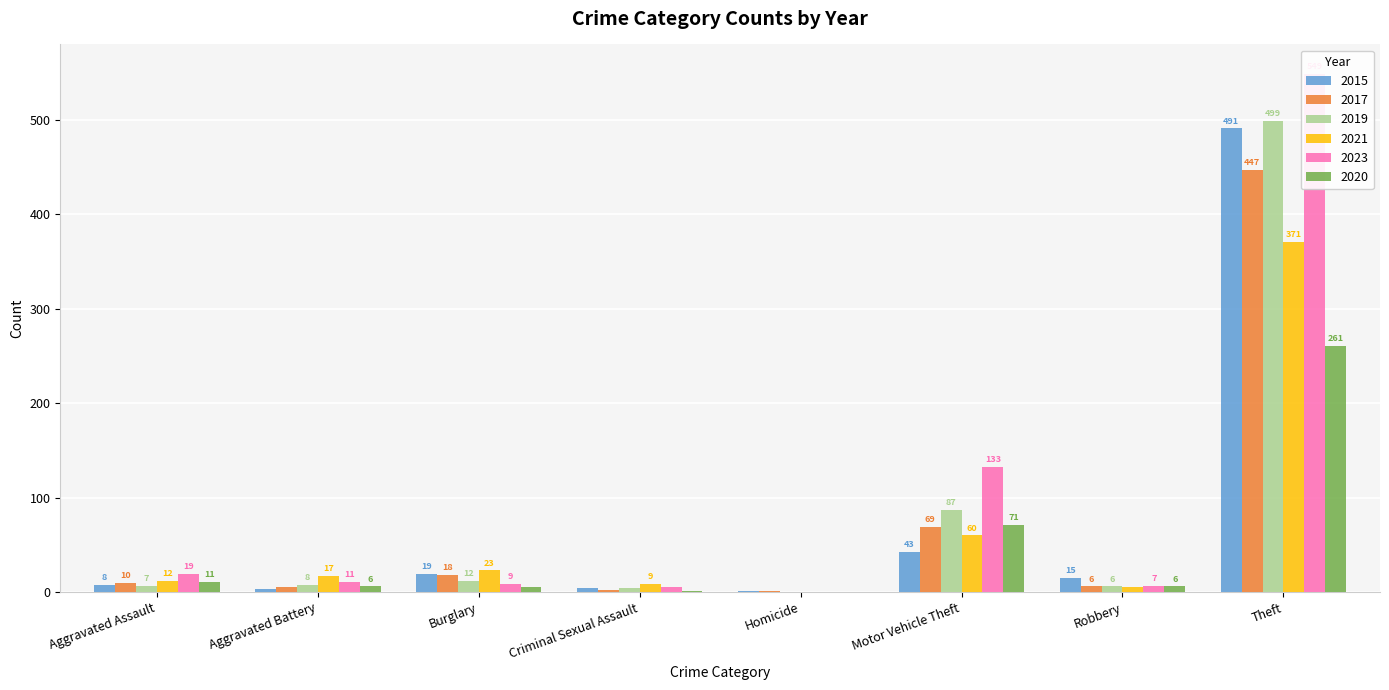

What position from the left is Homicide?

5